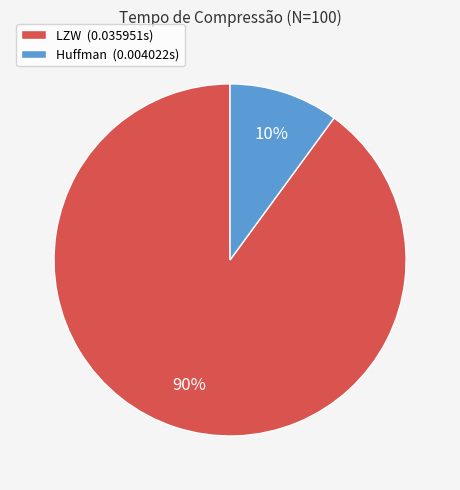

What is the majority slice?

LZW